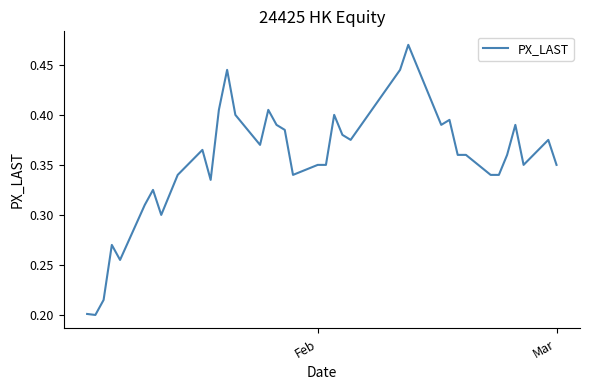

True or false: there are more than 1 points higher than both neighbors.

True